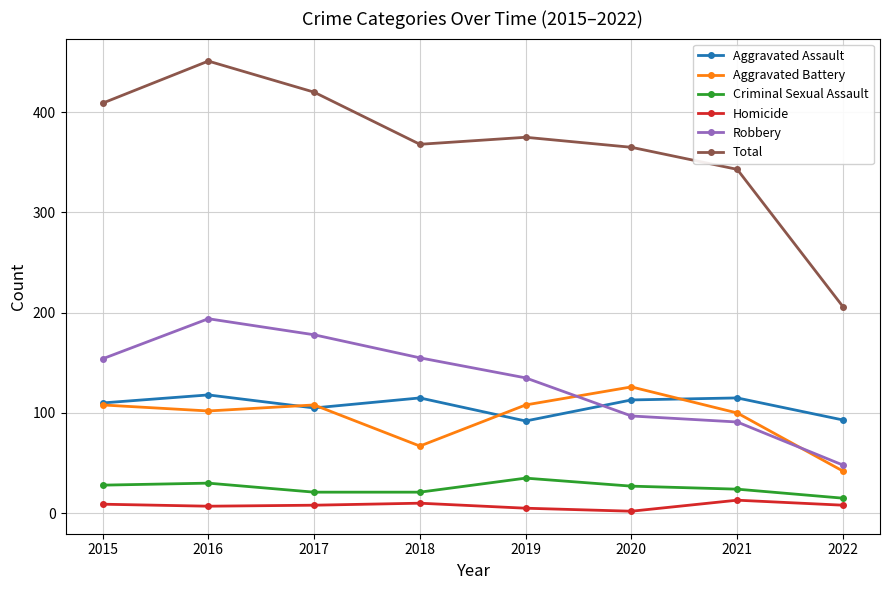

How many lines are shown in the chart?

6